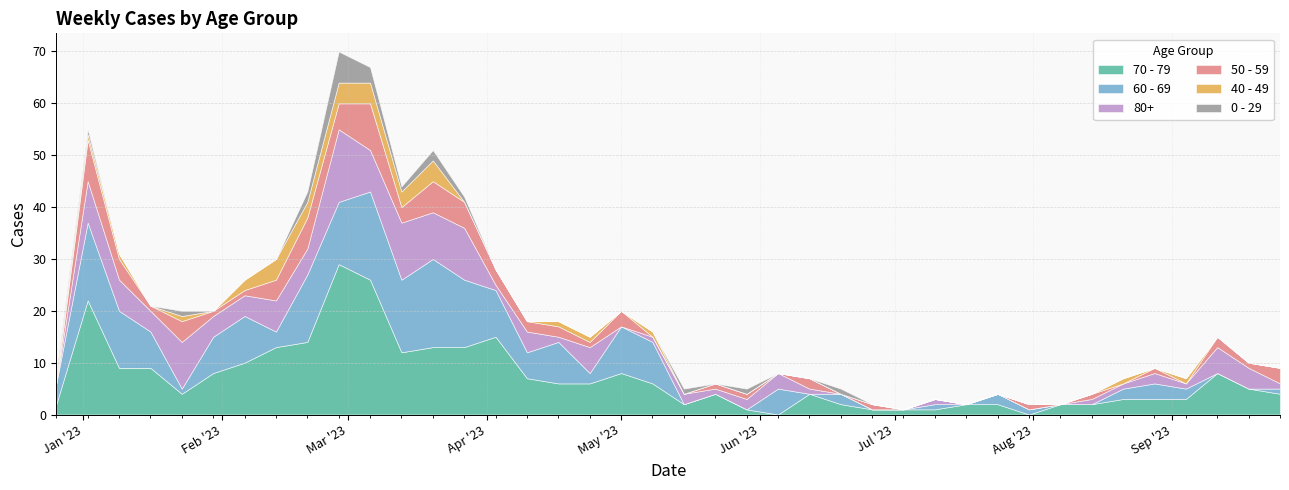

The 0 - 29 series shows -2 at 2023-02-06. True or false?

False